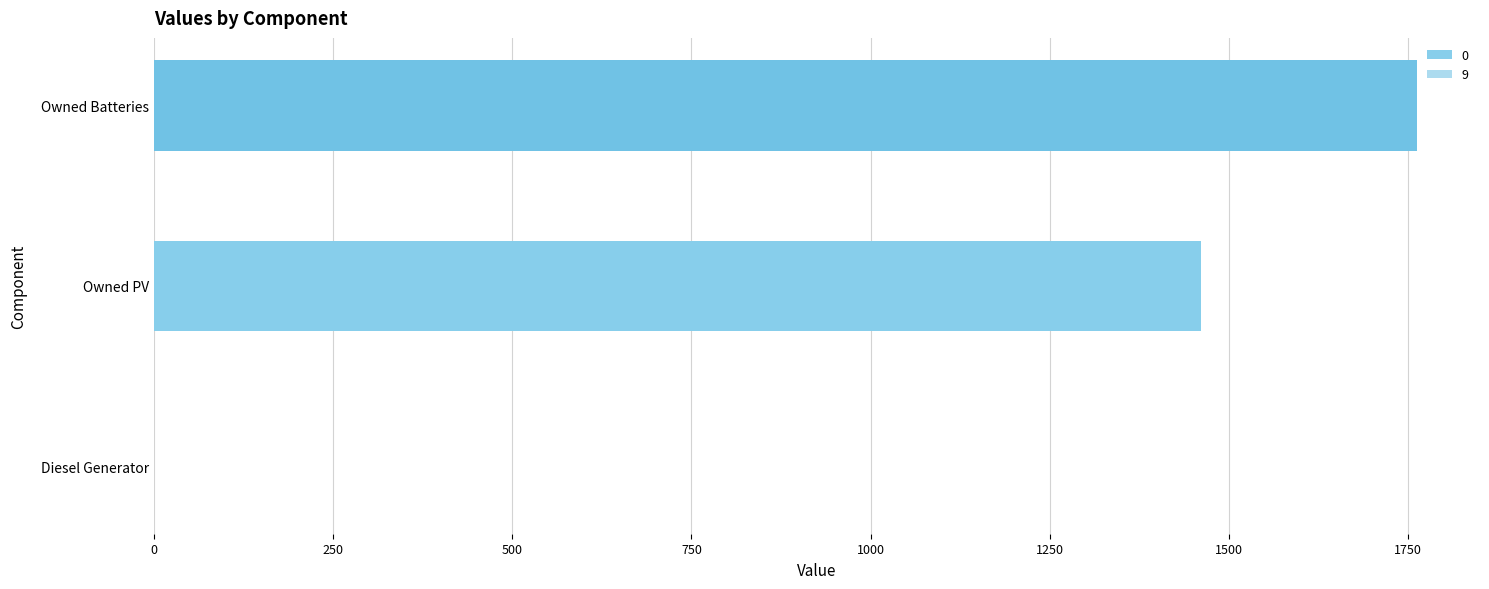

True or false: 9 has a value of 612 at Owned Batteries.

False